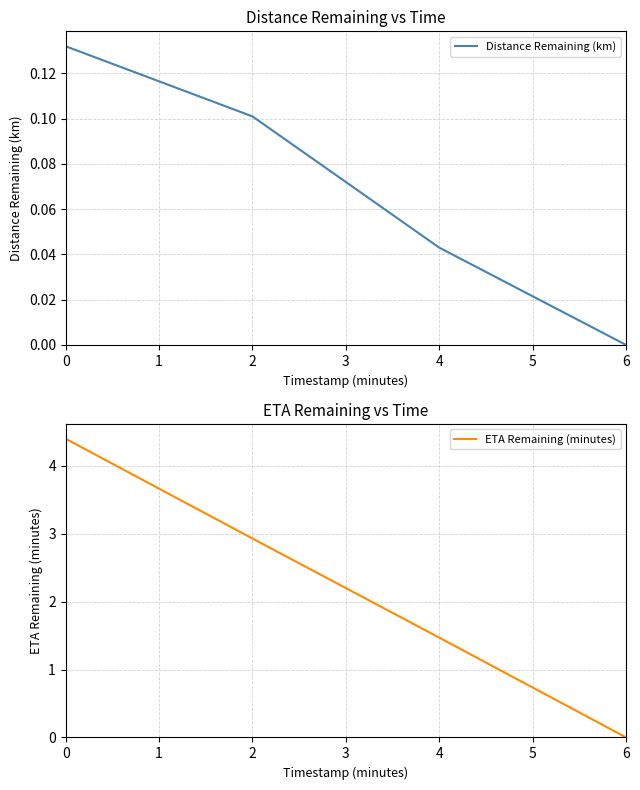

What are all the series names shown in the legend?

Distance Remaining (km), ETA Remaining (minutes)